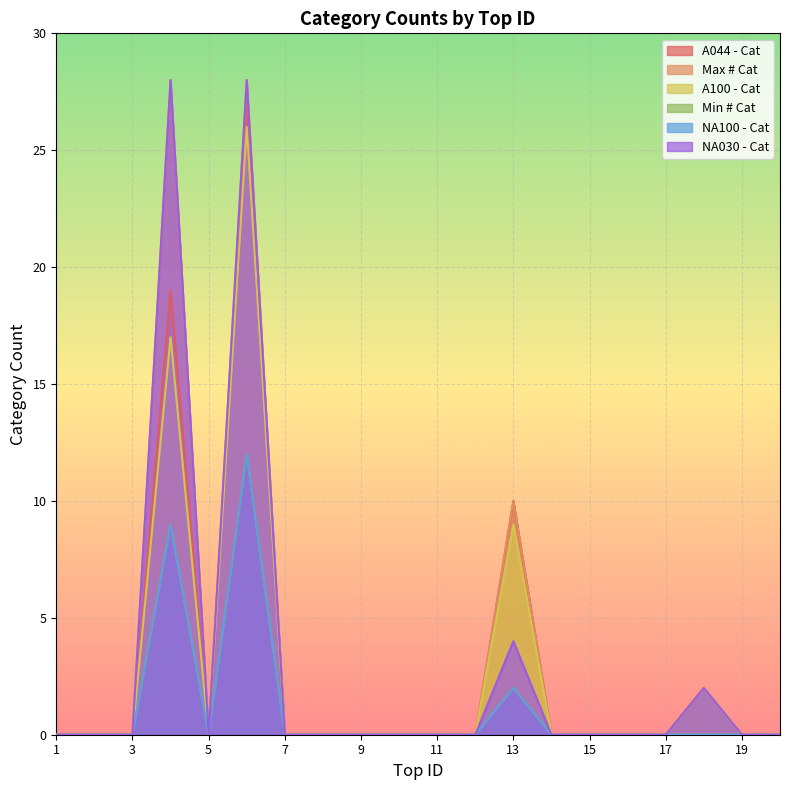

True or false: Max # Cat has a value of 17 at 10.

False